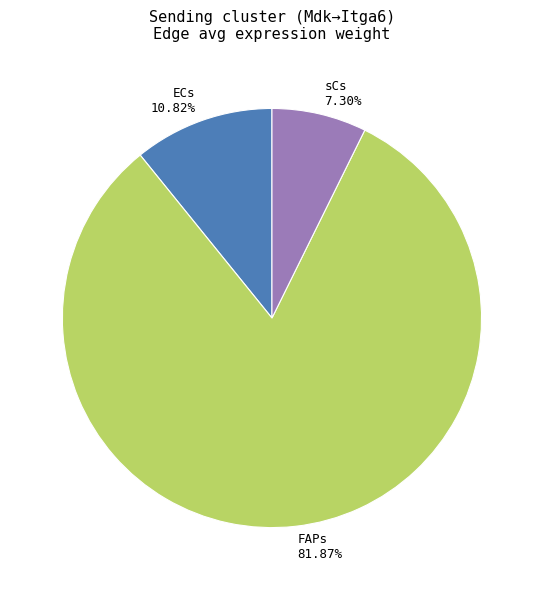

Which slice represents more than half of the pie?

FAPs